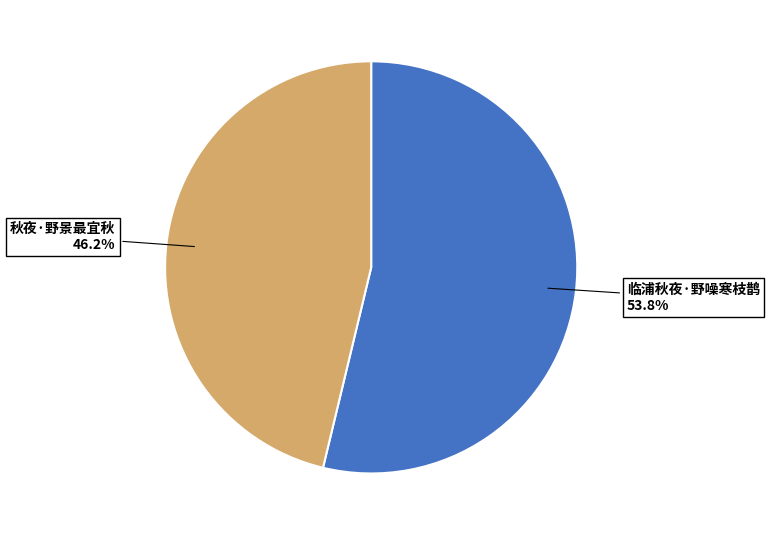

Does any single category account for the majority?

Yes